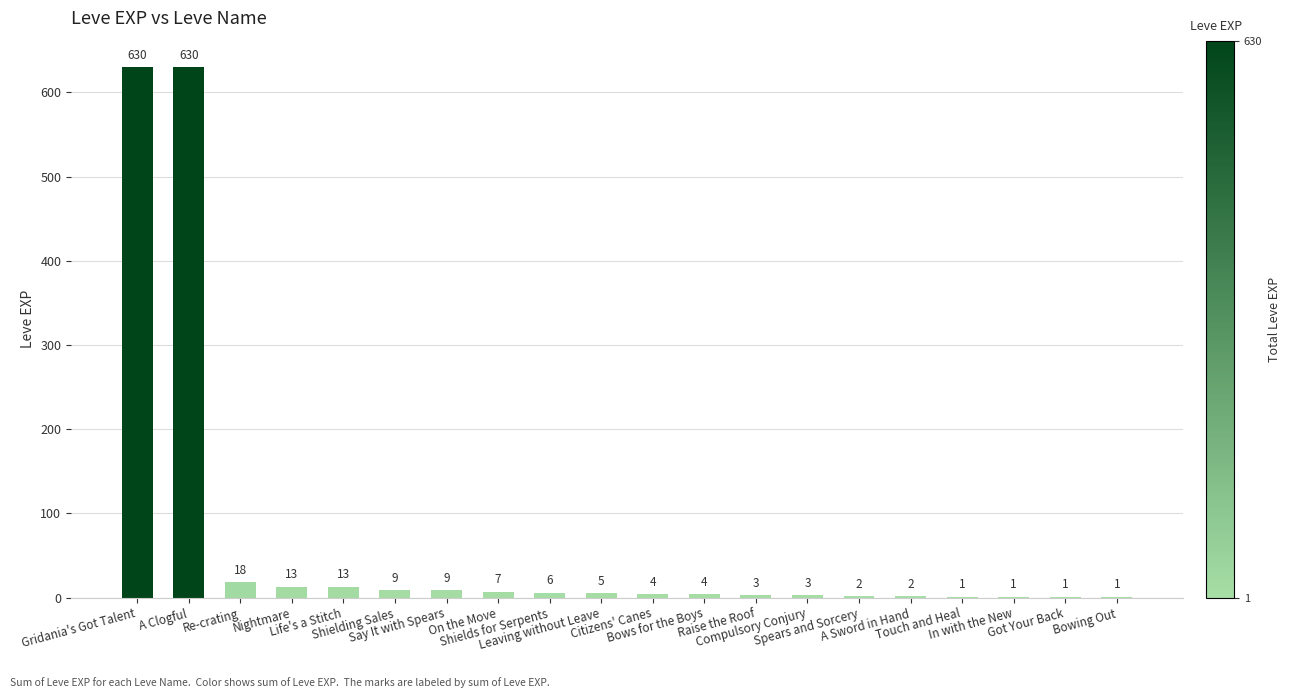

How many series are shown in this chart?

1